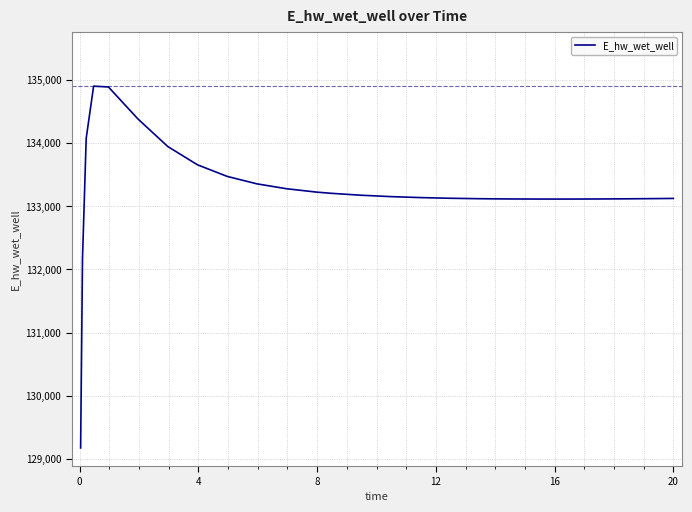

What is the minimum value shown in the chart?

129172.3